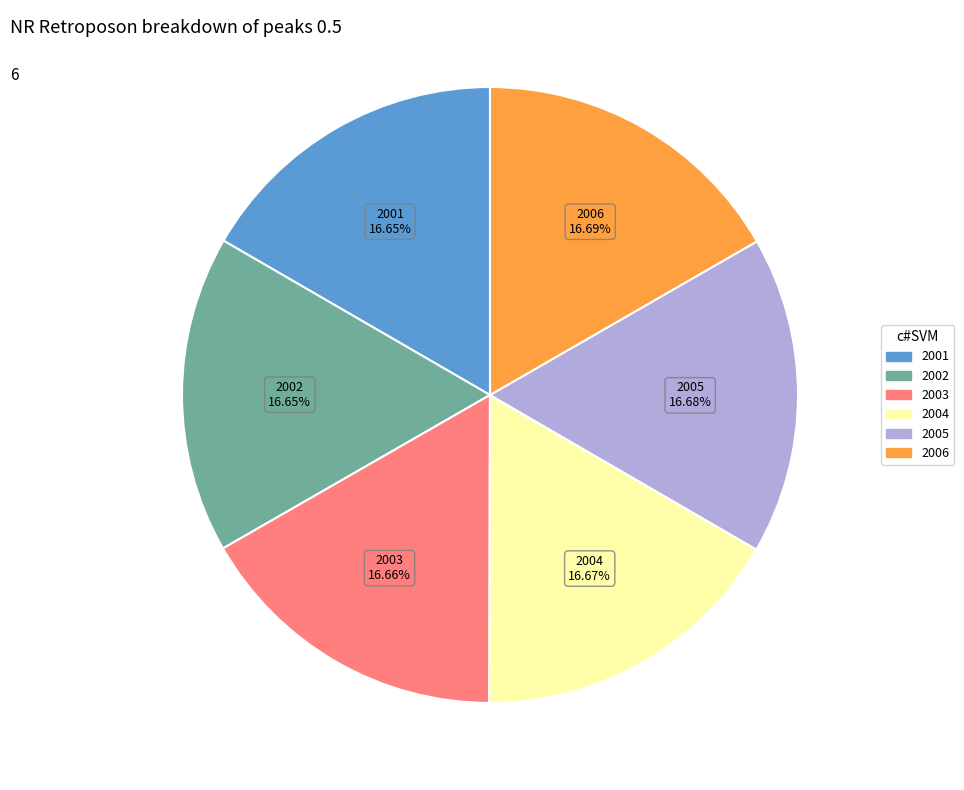

Combined, do 2003 and 2005 account for over 50%?

No